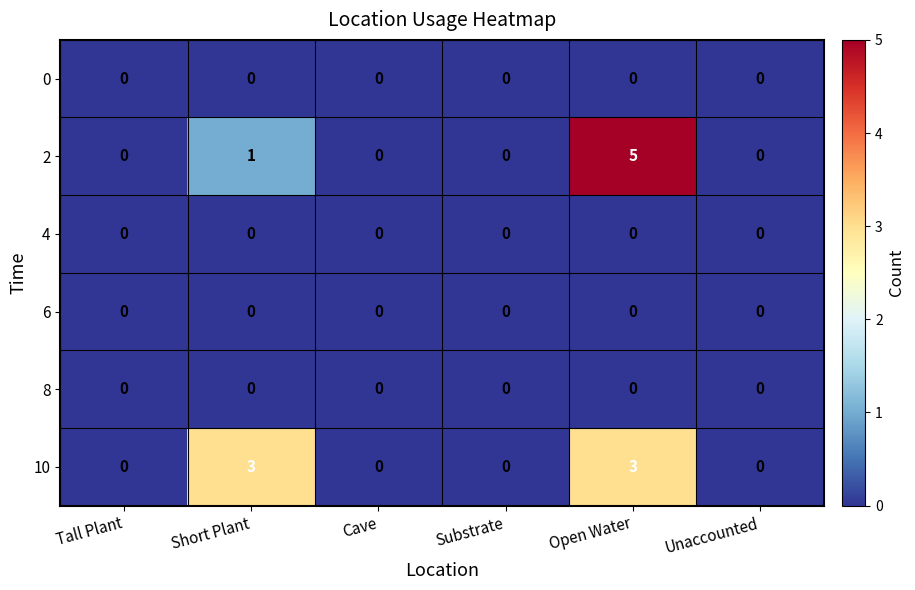

Which category has the highest value across all series?

Open Water